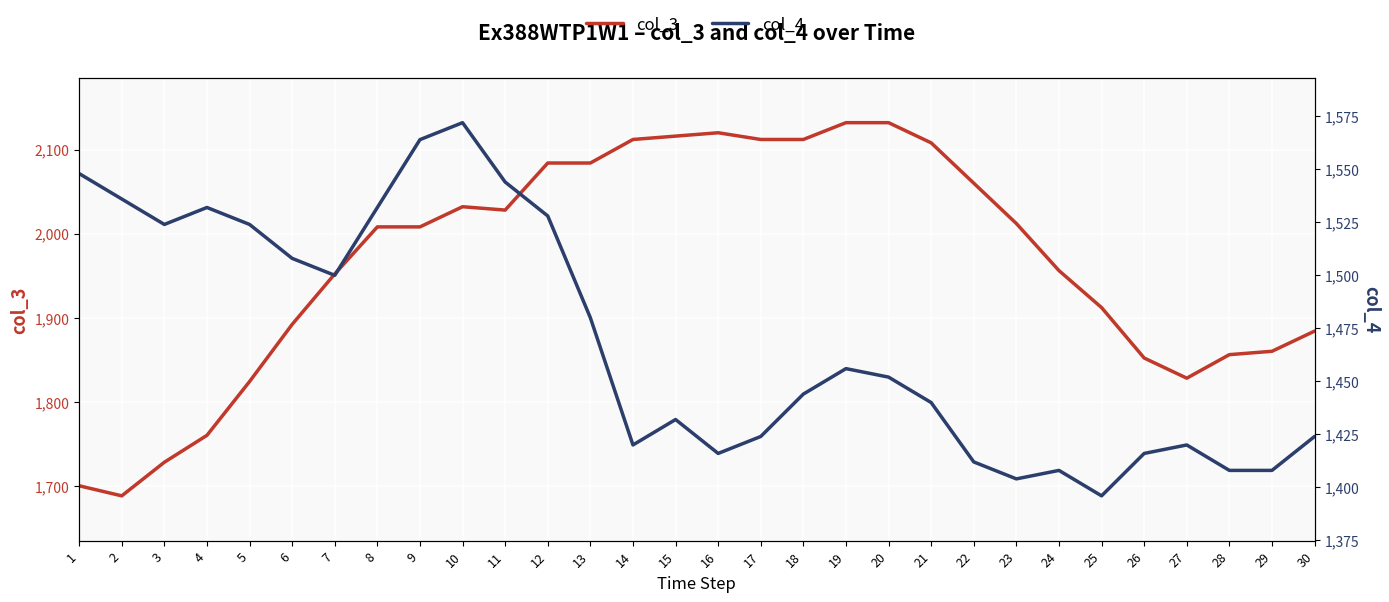

Reading left to right, list all the values displayed in this chart.

col_3: 1=1700	2=1688	3=1728	4=1760	5=1824	6=1892	7=1952	8=2008	9=2008	10=2032	11=2028	12=2084	13=2084	14=2112	15=2116	16=2120	17=2112	18=2112	19=2132	20=2132	21=2108	22=2060	23=2012	24=1956	25=1912	26=1852	27=1828	28=1856	29=1860	30=1884
col_4: 1=1548	2=1536	3=1524	4=1532	5=1524	6=1508	7=1500	8=1532	9=1564	10=1572	11=1544	12=1528	13=1480	14=1420	15=1432	16=1416	17=1424	18=1444	19=1456	20=1452	21=1440	22=1412	23=1404	24=1408	25=1396	26=1416	27=1420	28=1408	29=1408	30=1424